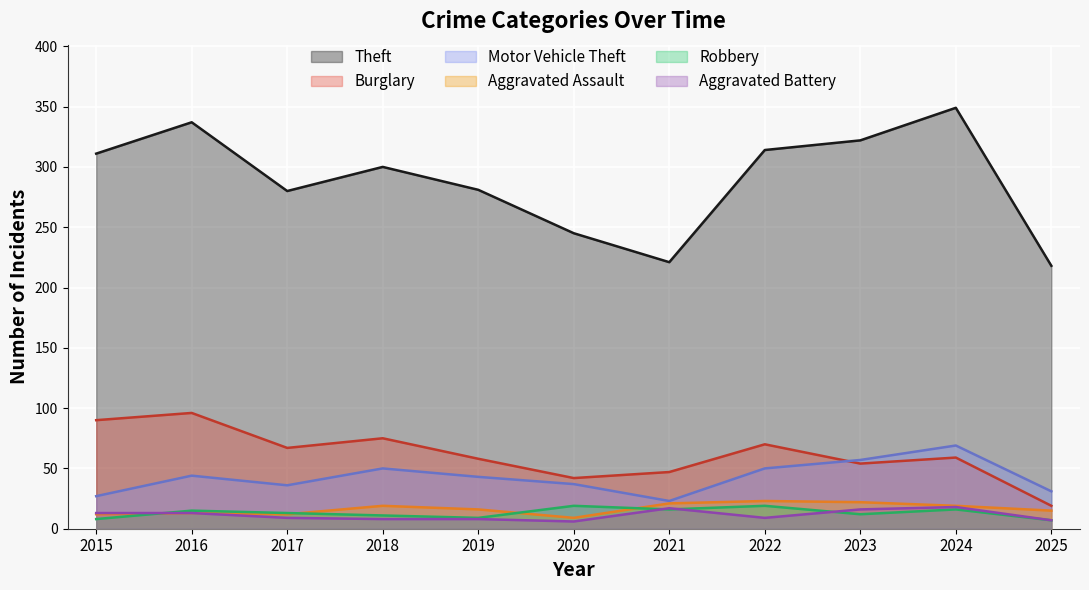

Which category has the highest value in the Motor Vehicle Theft series?

2024